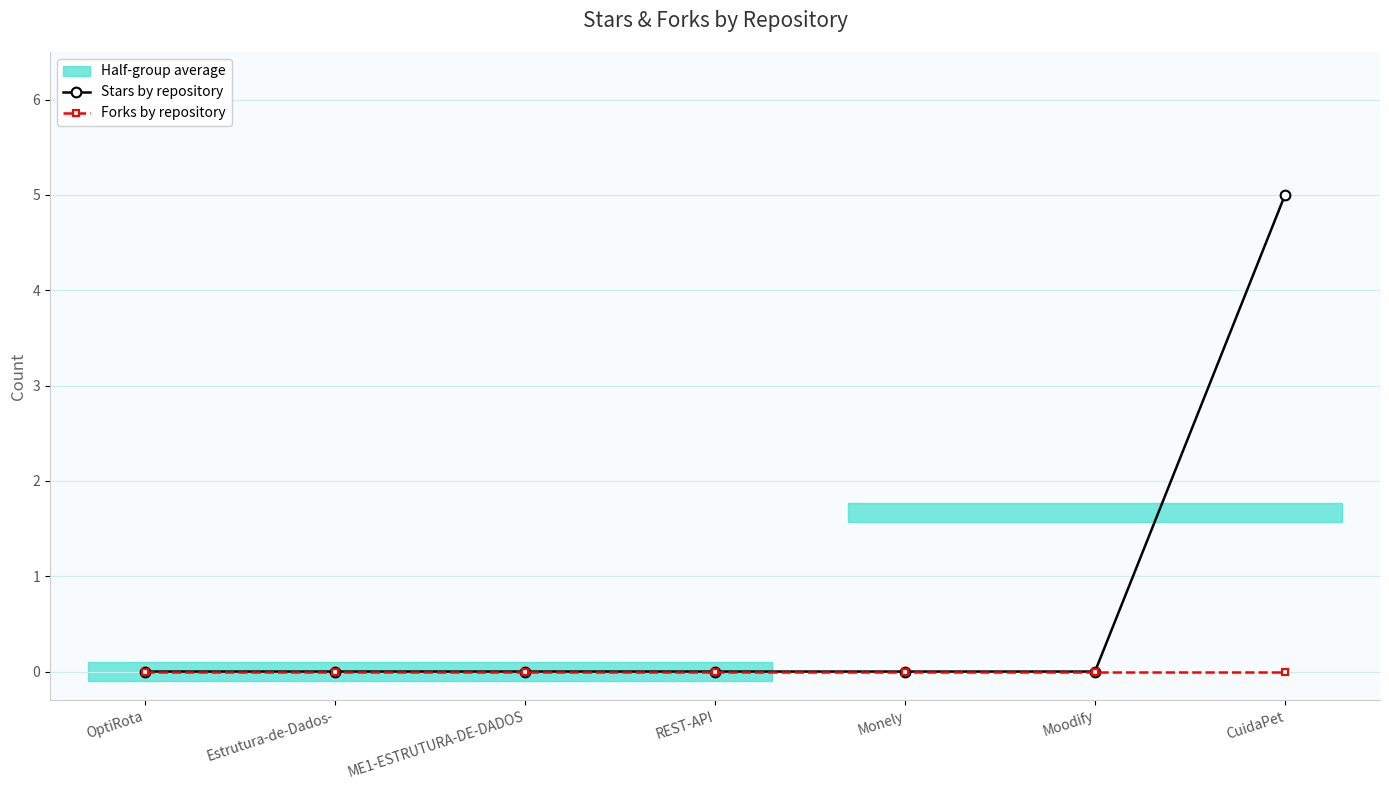

What is the total value across all series at CuidaPet?

5